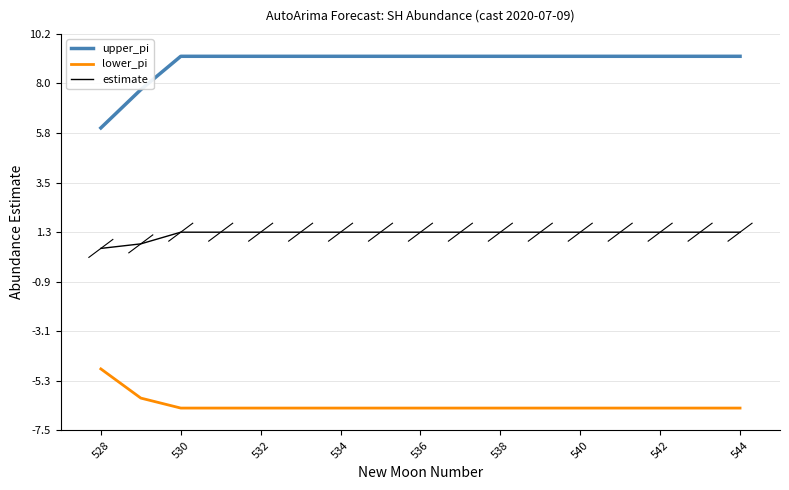

What is the difference between the maximum and minimum values in the lower_pi series?

1.7